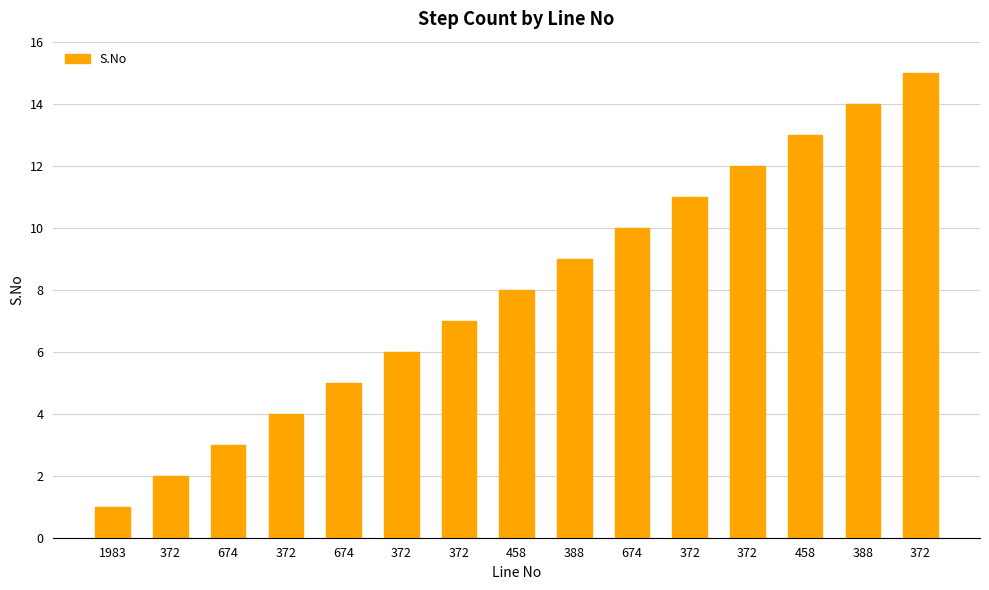

How many bars are there in total?

15